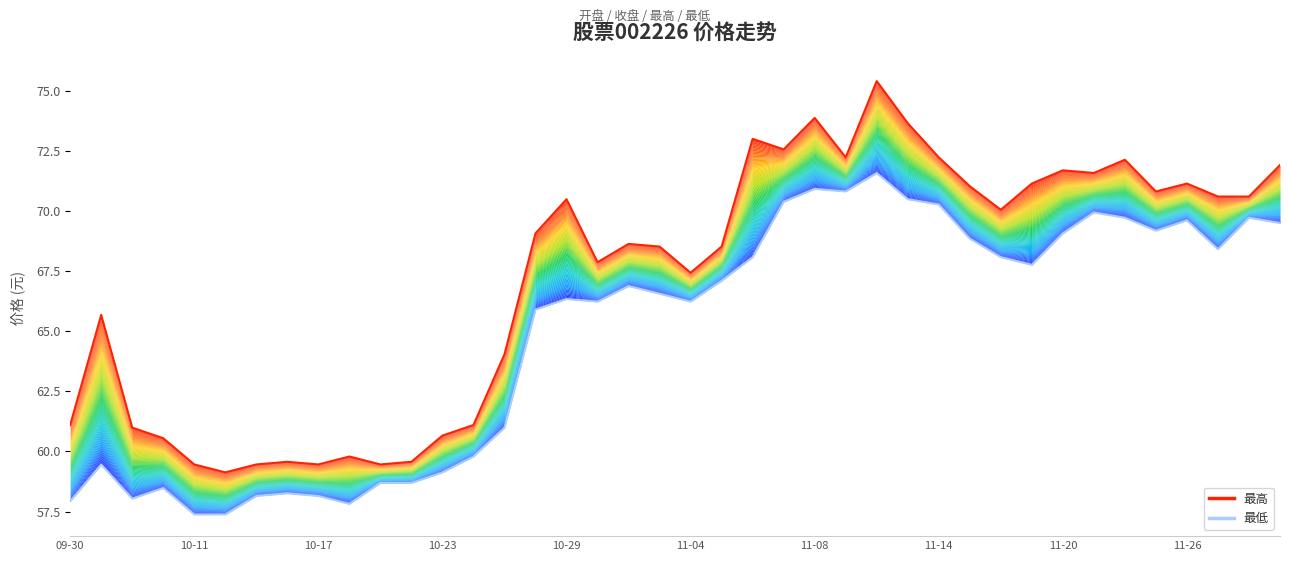

What is the difference between the maximum and second lowest values in the 最低 series?

14.2